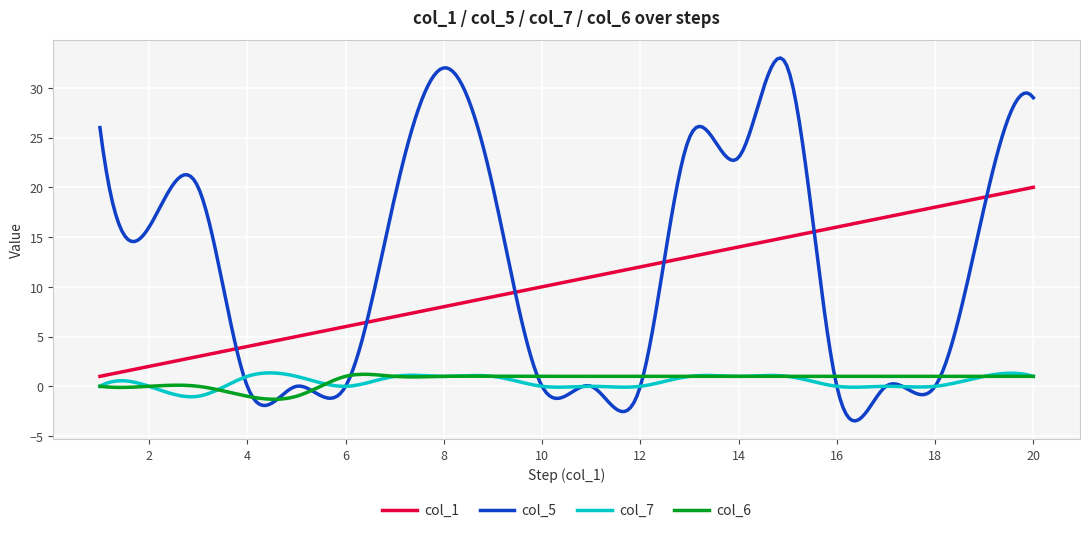

True or false: col_6 and col_1 cross at least once.

False